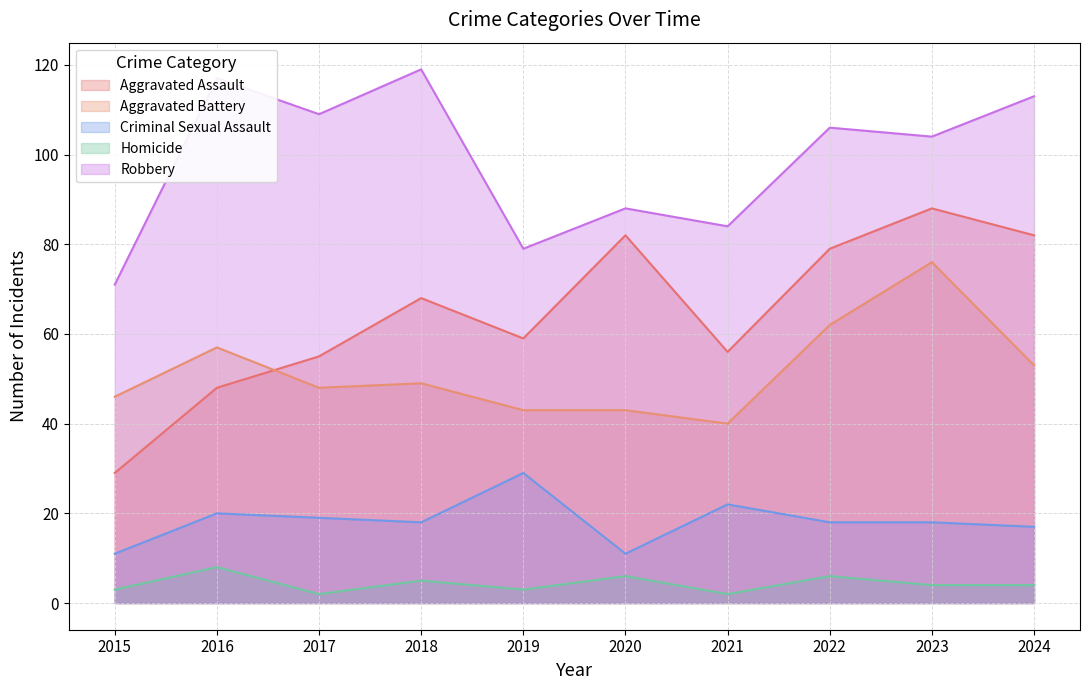

True or false: Aggravated Battery has a value of 43 at 2019.

True